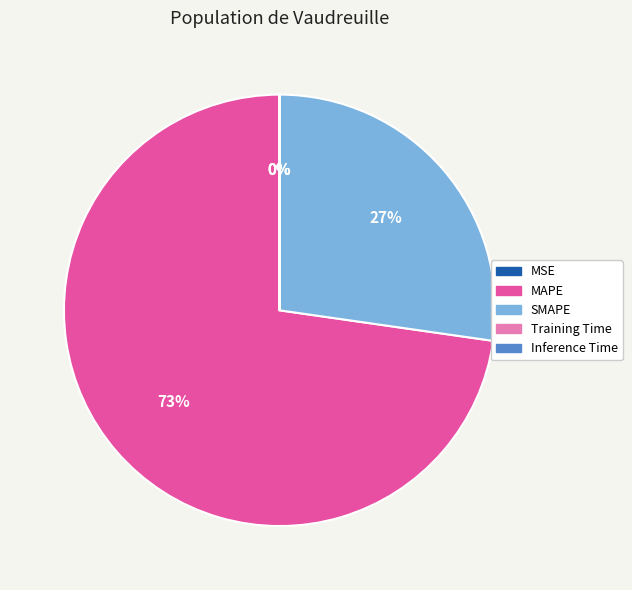

Is the sum of MAPE and SMAPE greater than half?

Yes